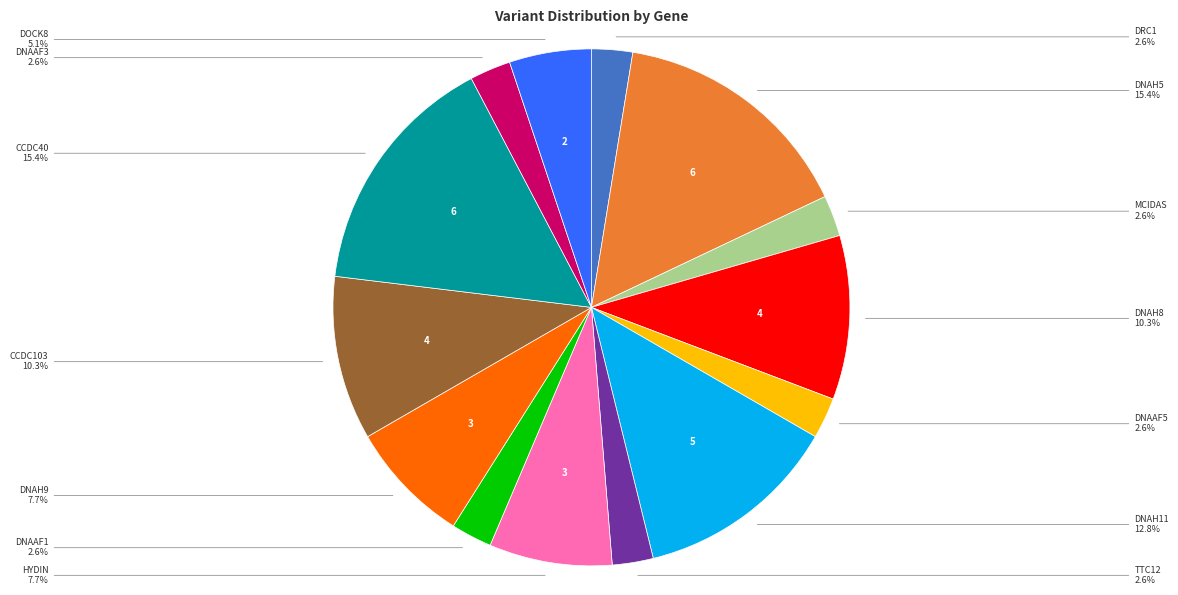

Is there any slice that represents more than half of the pie?

No